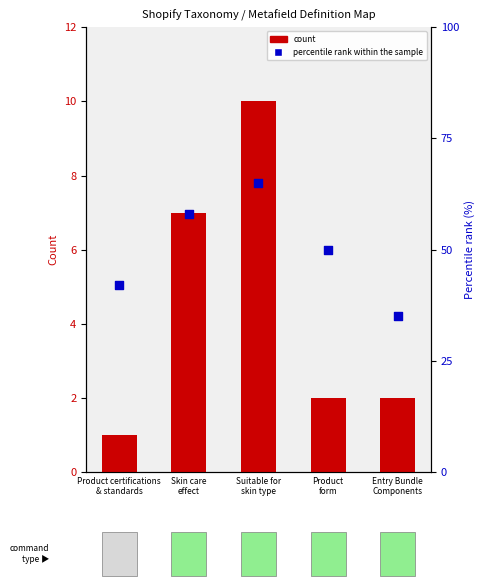

What are all the series names shown in the legend?

count, percentile rank within the sample